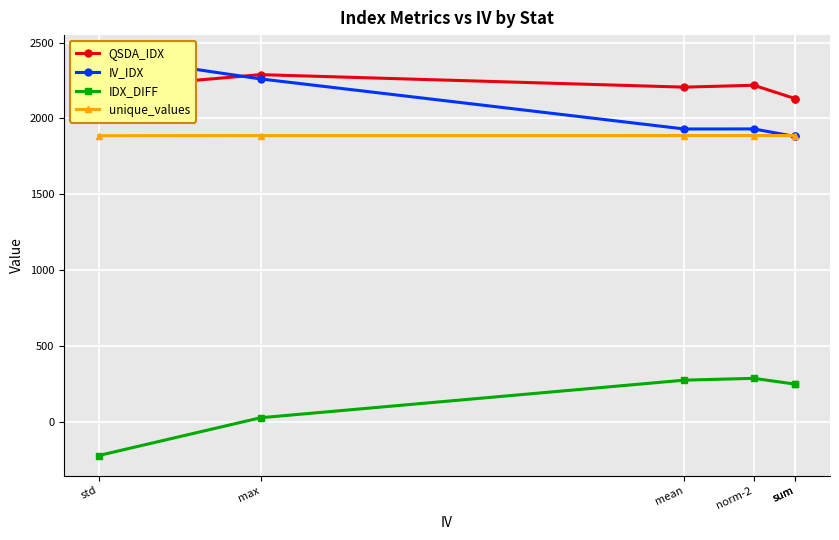

Reading left to right, extract all data points from this chart.

QSDA_IDX: 2196.1	2288.4	2206.1	2218.5	2130.5	2130.6
IV_IDX: 2417.0	2260.4	1930.4	1930.8	1881.0	1880.9
IDX_DIFF: -220.9	28.1	275.7	287.7	249.6	249.7
unique_values: 1886.2	1887.1	1887.2	1887.3	1887.2	1887.2